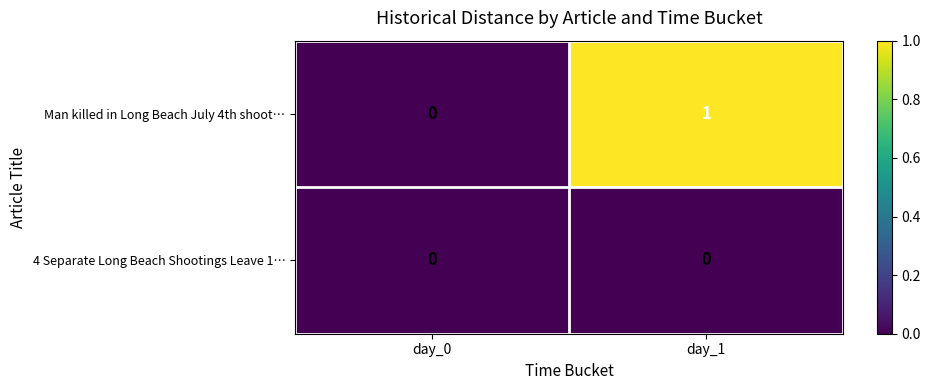

Which category has the lowest value in the Man killed in Long Beach July 4th shoot… series?

day_0